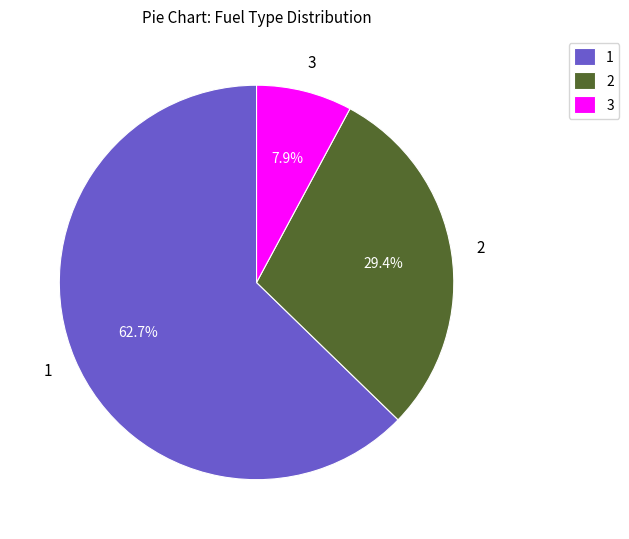

What percentage do 1 and 3 together represent?

70.6%